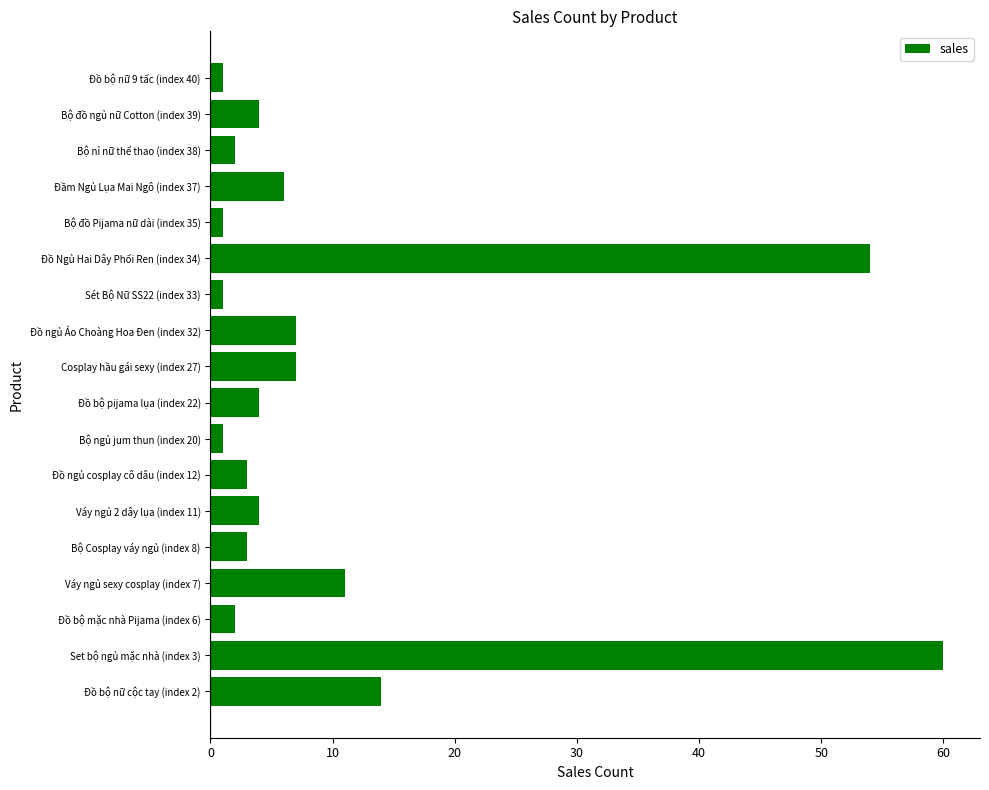

Are the bars grouped side by side (vs. stacked)?

No